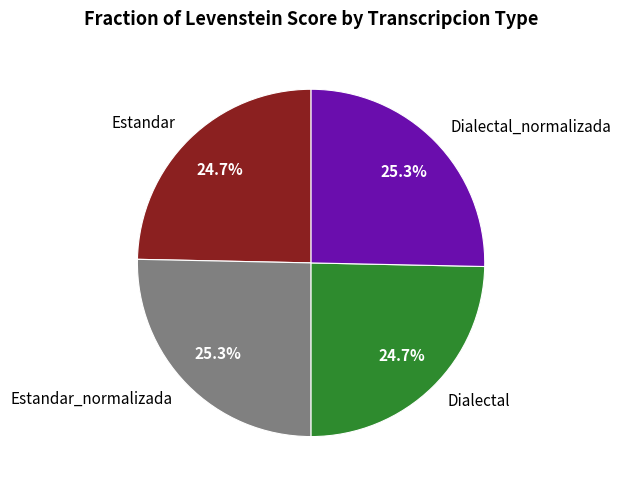

What is the ratio of the value at Dialectal_normalizada to the value at Dialectal?

1.0